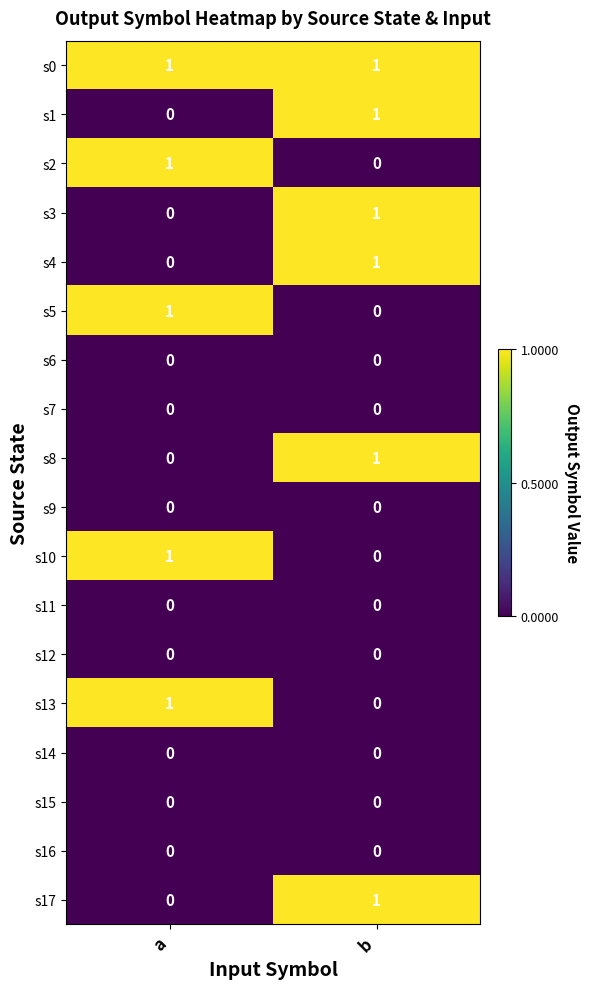

Which series has the largest total across all categories?

s0